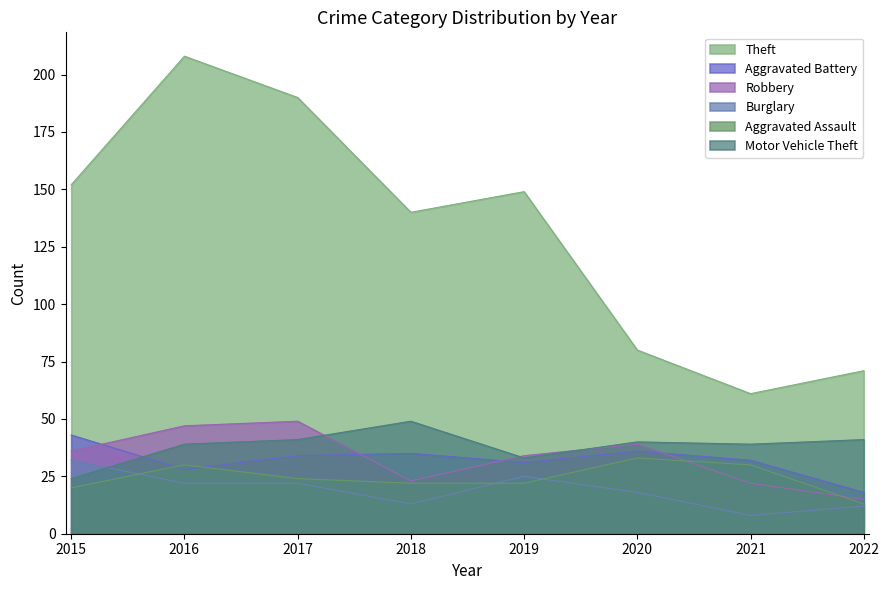

Count the number of categories in the chart.

8